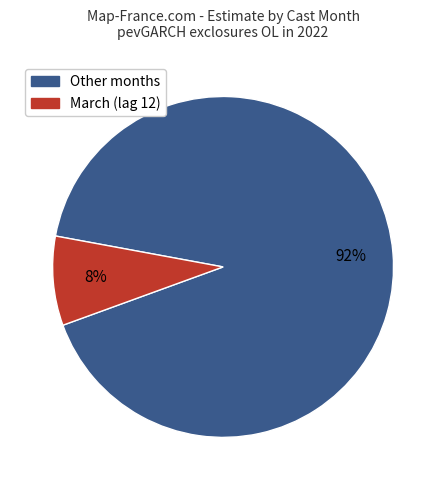

Count the number of slices in the pie.

2